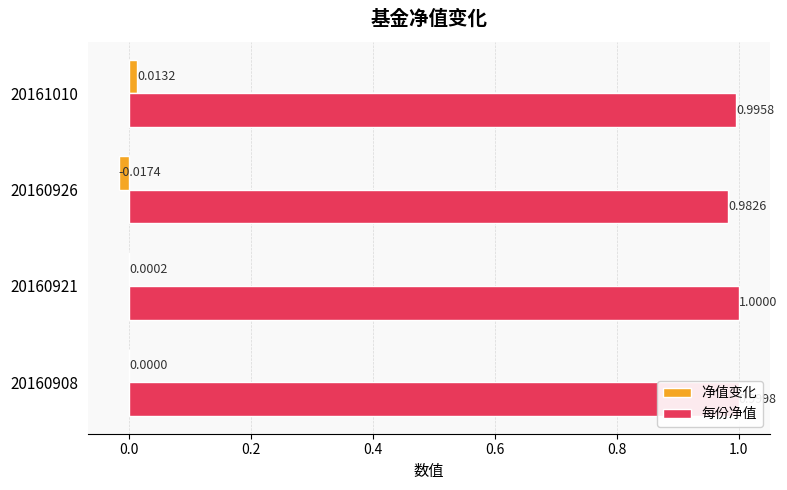

Which series has the largest total across all categories?

每份净值